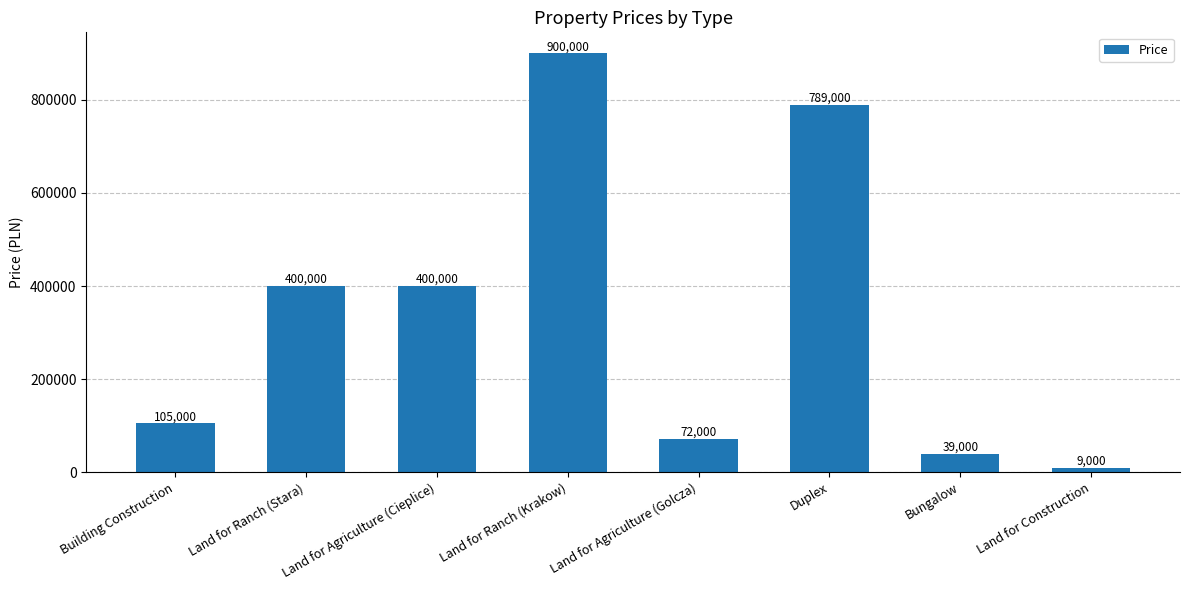

Reading right to left, extract all data points from this chart.

9000	39000	789000	72000	900000	400000	400000	105000